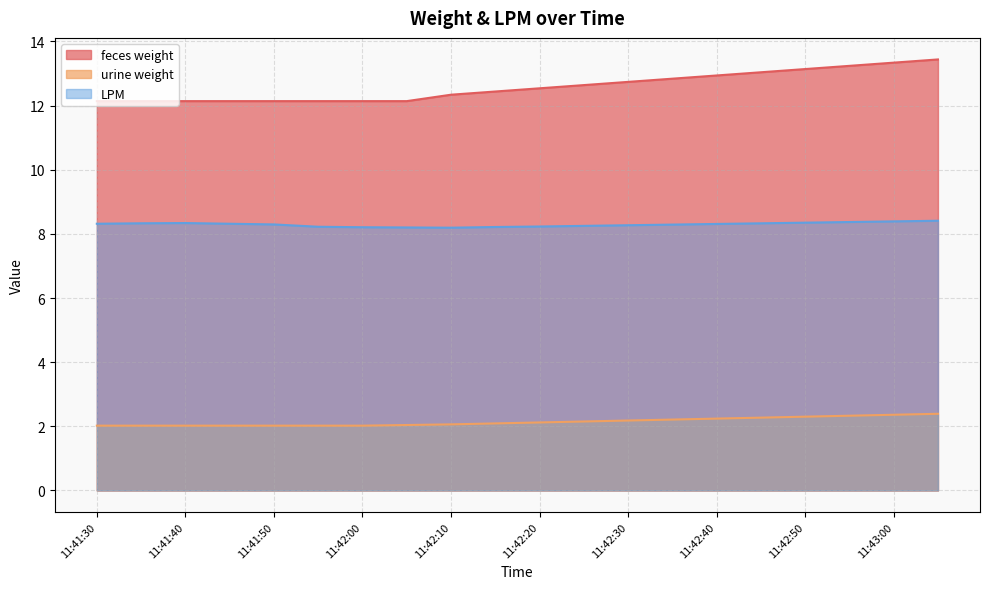

Between 11:42:35 and 11:42:05, which is larger?

11:42:35